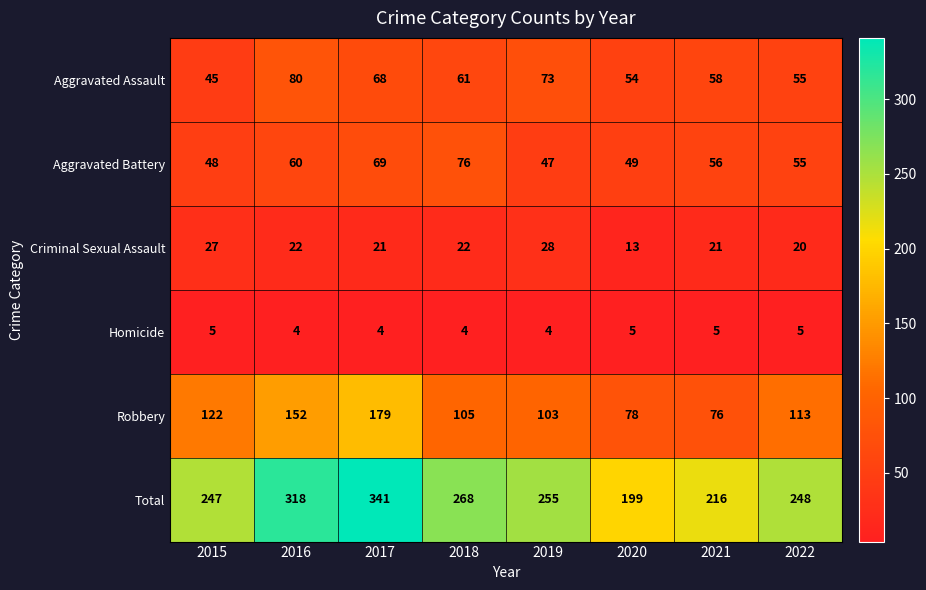

Count the number of data series in this chart.

6